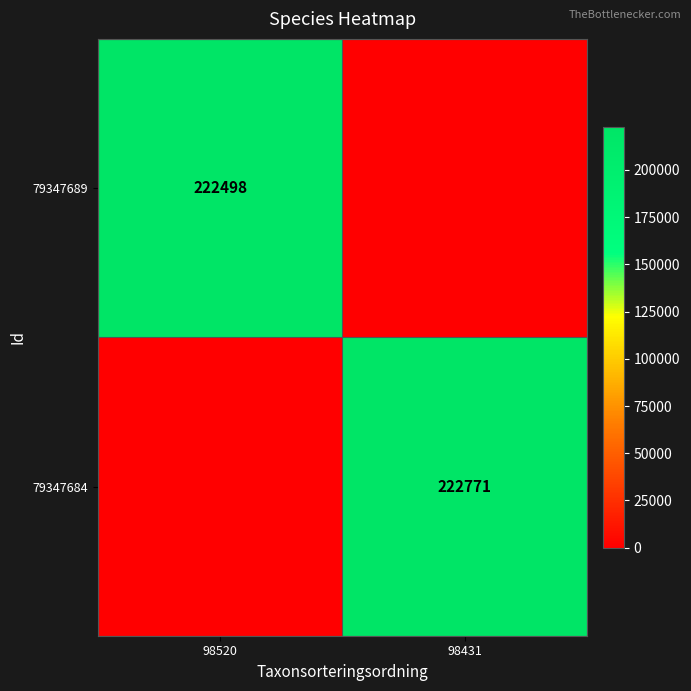

How many distinct data groups are displayed?

2